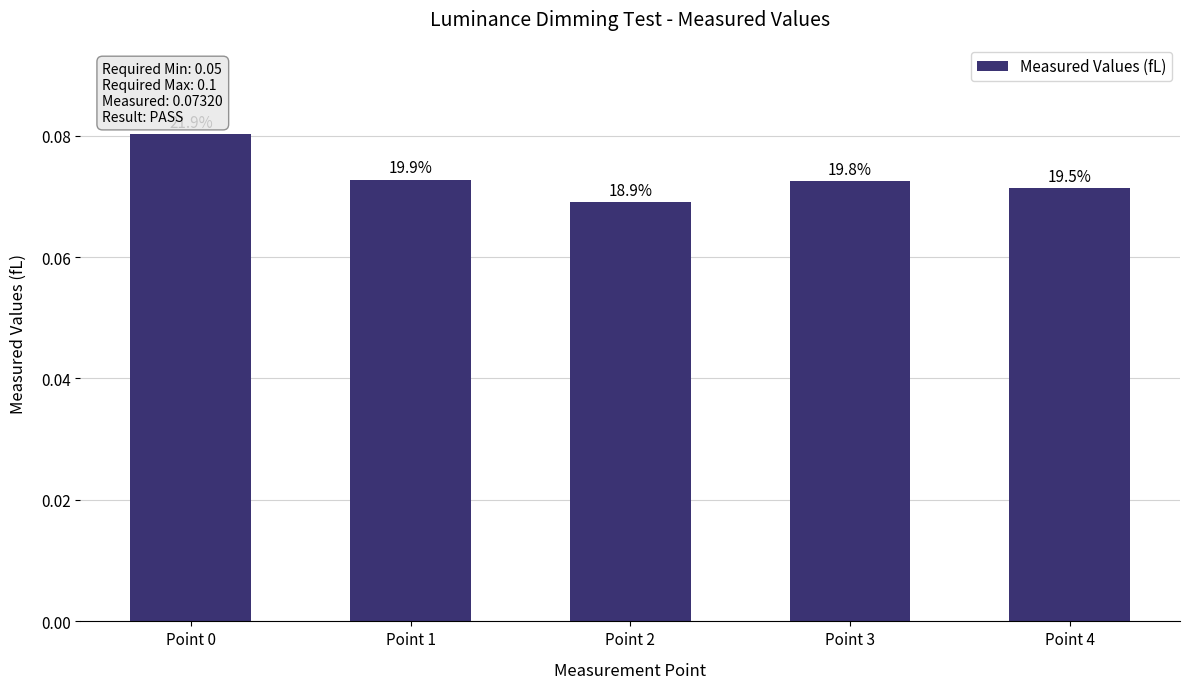

Does the chart contain any negative values?

No